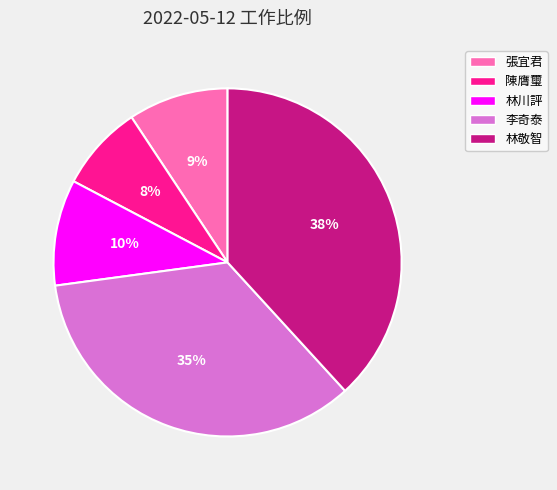

To the nearest percent, what portion does 李奇泰 represent?

35%